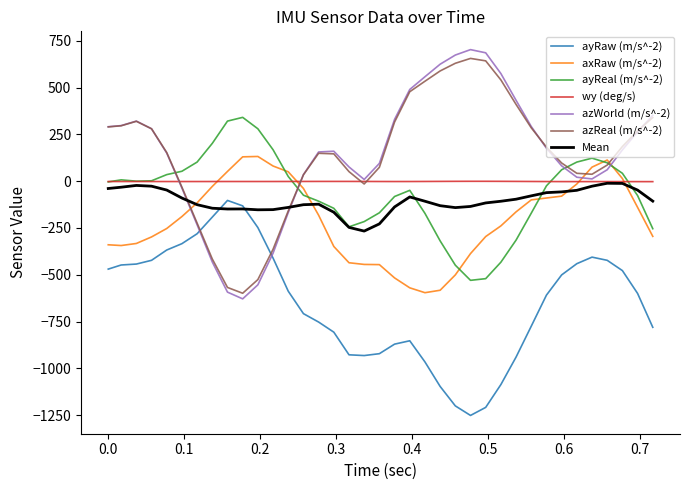

Which series has the widest spread of values?

azWorld (m/s^-2)